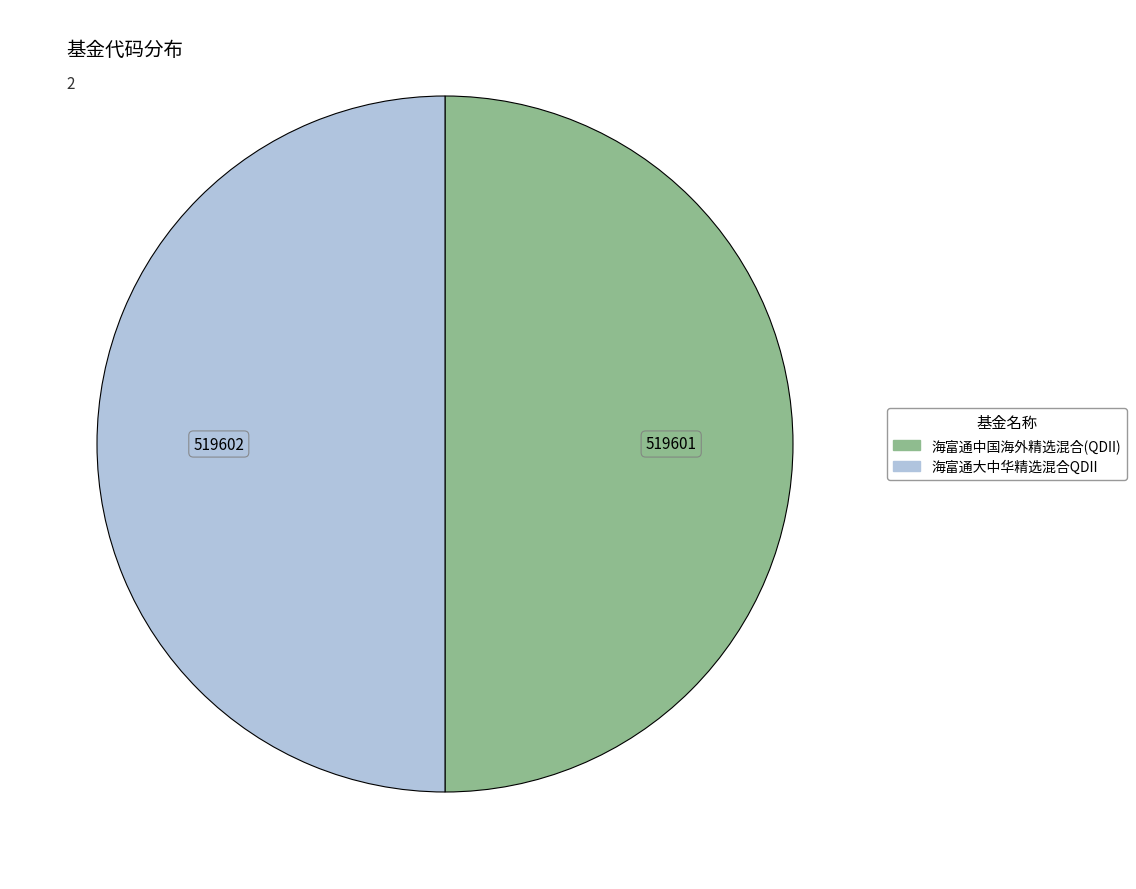

True or false: 海富通中国海外精选混合(QDII) accounts for 50% of the total.

True